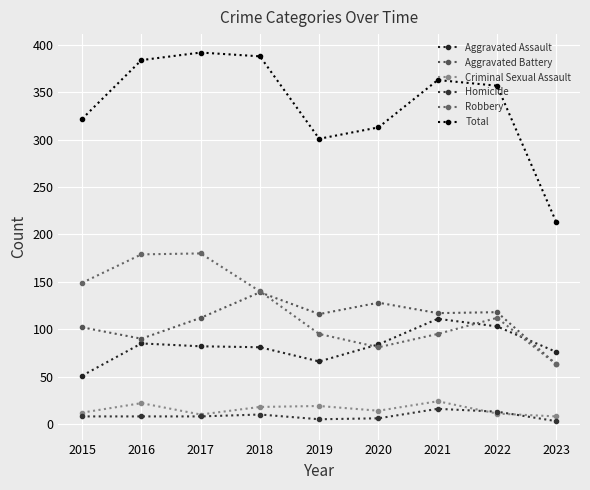

List the series in order of their peak value, lowest first.

Homicide, Criminal Sexual Assault, Aggravated Assault, Aggravated Battery, Robbery, Total